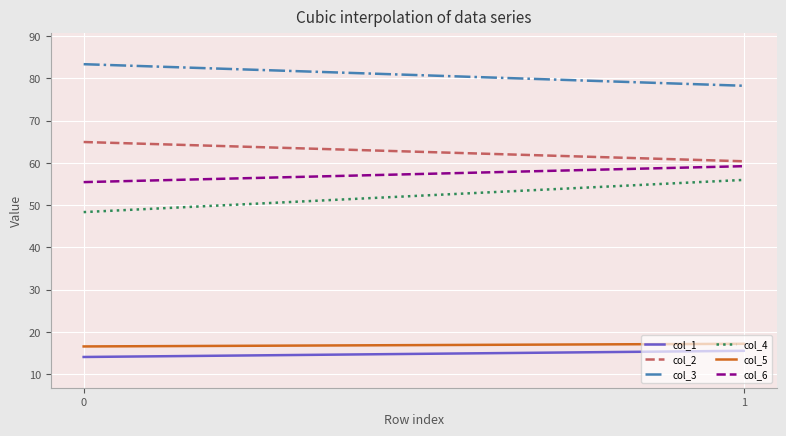

What is the average value of the col_1 series?

14.8